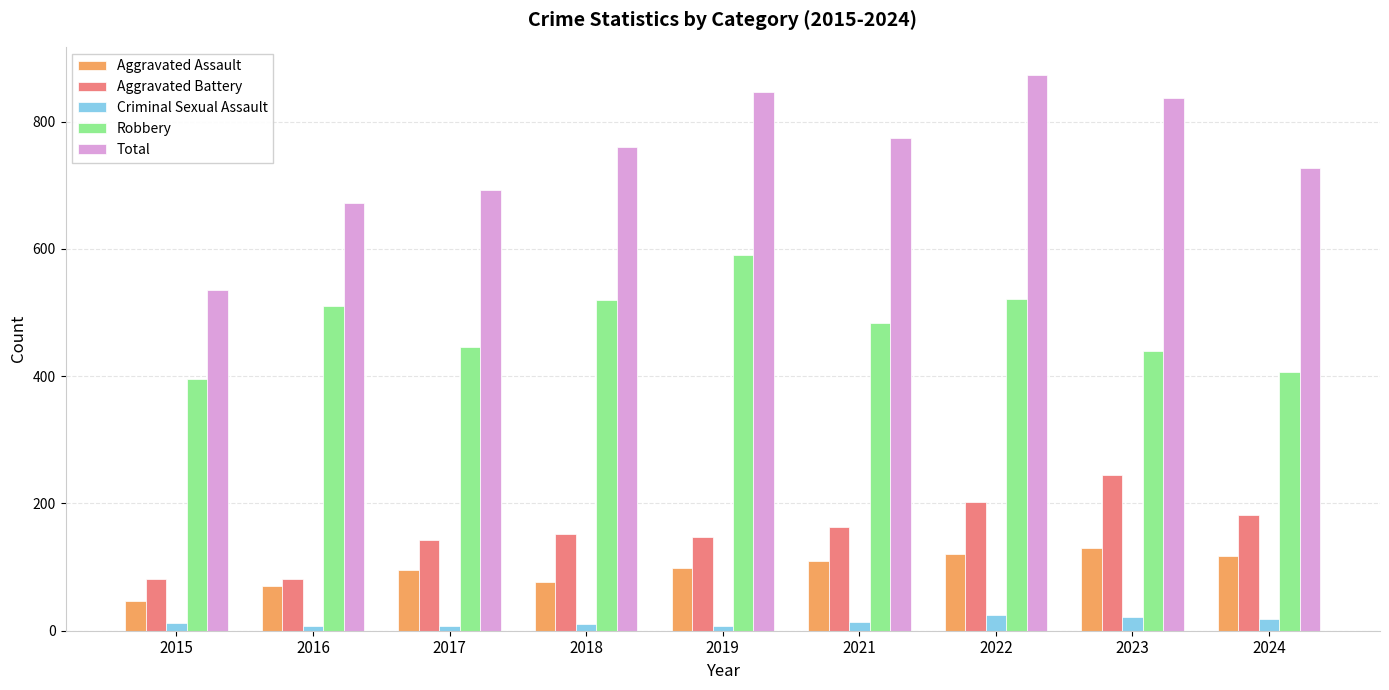

What is the difference between the Criminal Sexual Assault values at 2022 and 2023?

2